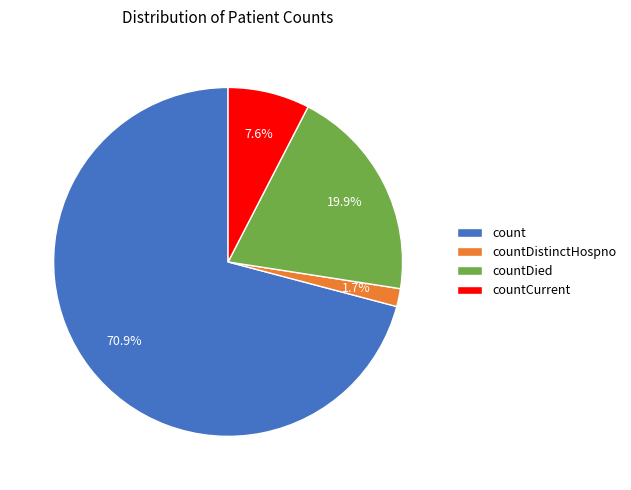

To the nearest percent, what percentage of the pie is countCurrent?

8%